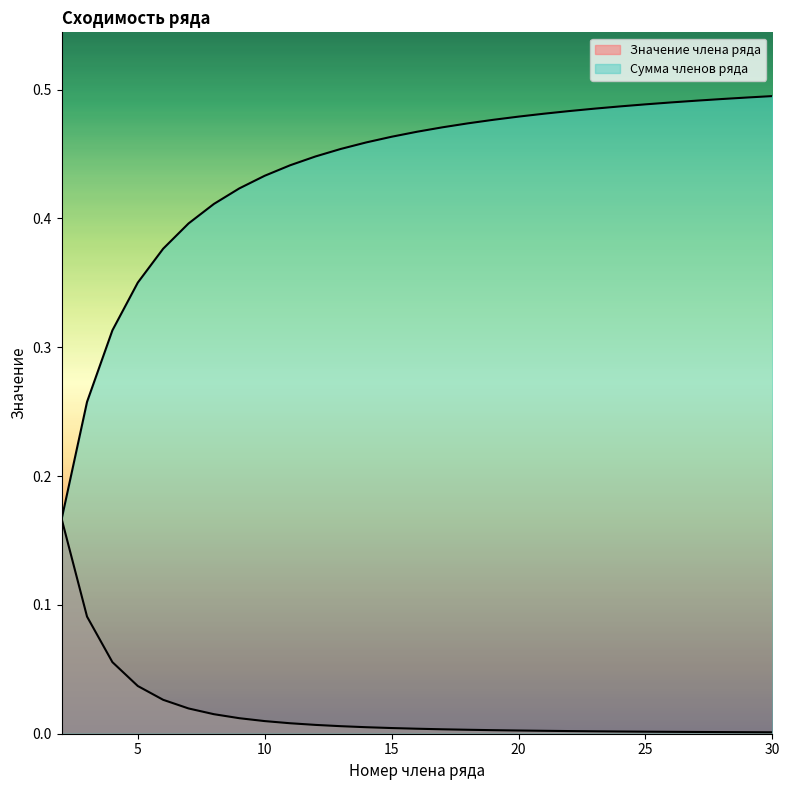

How many lines are shown in the chart?

2